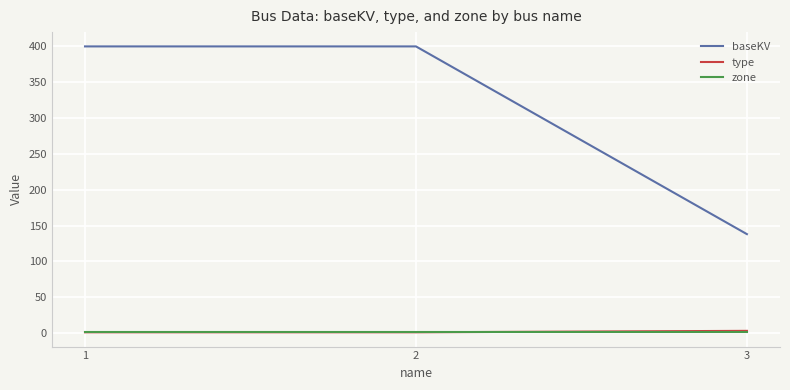

What is the maximum value for baseKV?

400